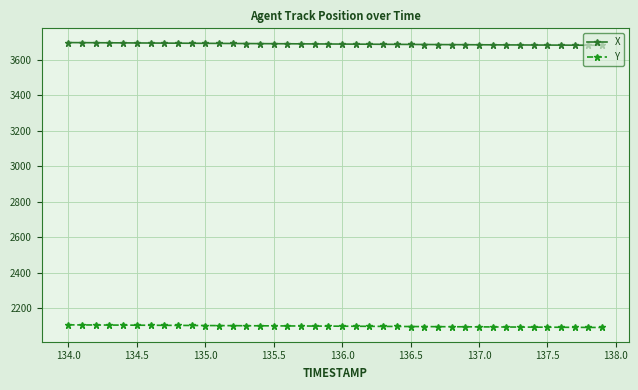

What is the value of the Y point at the 39th from the left?

2091.5